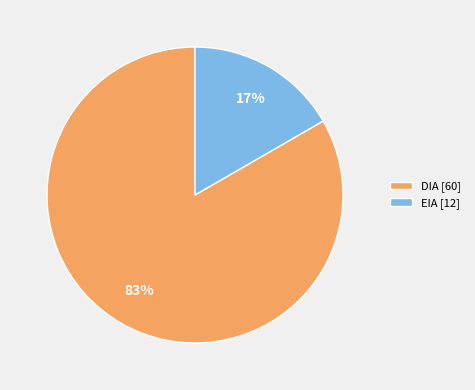

Combined, do DIA and EIA account for over 50%?

Yes